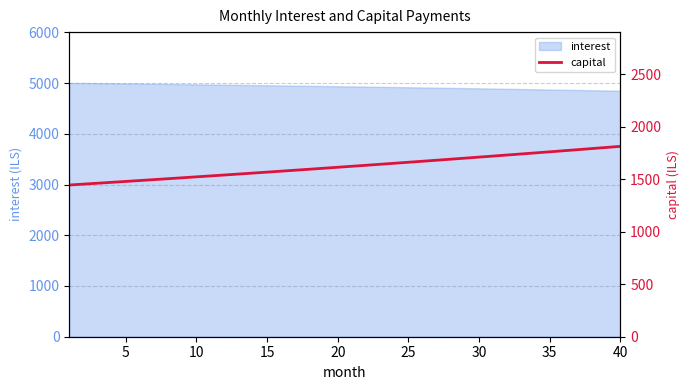

What is the lowest value of the interest series?

4849.1